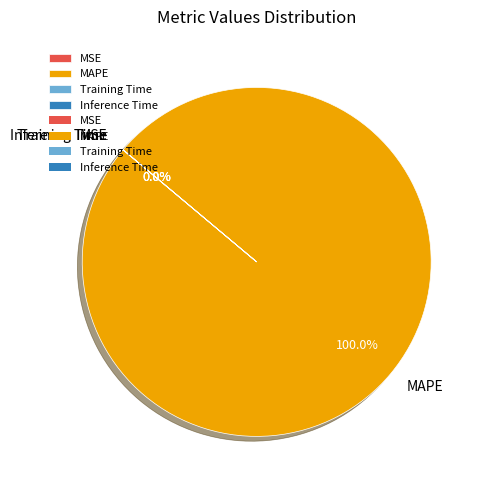

Rank the categories by value from lowest to highest.

Inference Time, Training Time, MSE, MAPE